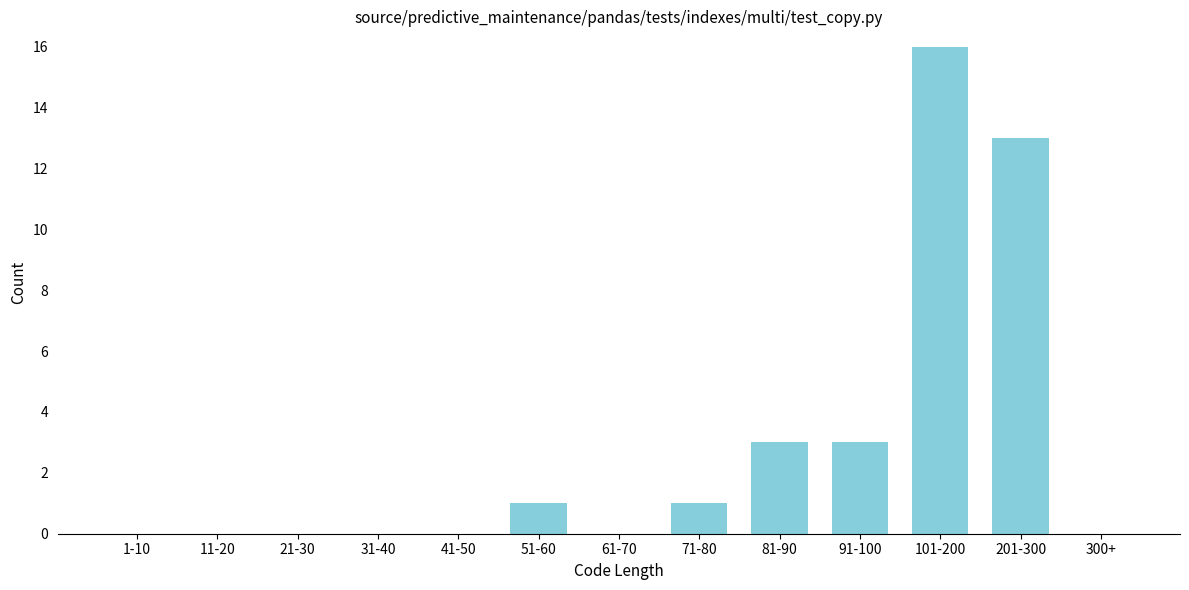

Reading left to right, extract all data points from this chart.

1-10=0	11-20=0	21-30=0	31-40=0	41-50=0	51-60=1	61-70=0	71-80=1	81-90=3	91-100=3	101-200=16	201-300=13	300+=0